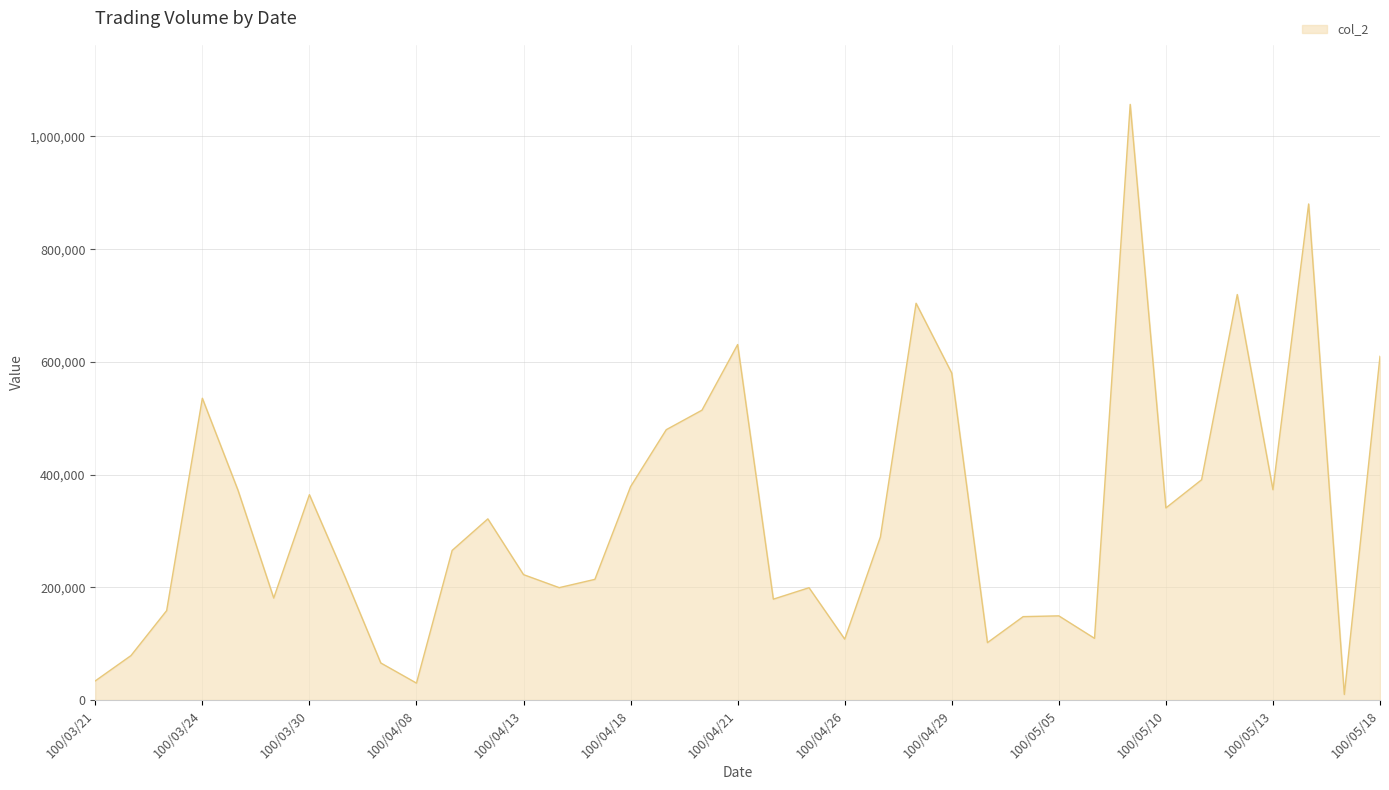

What is the maximum value shown in the chart?

1056960